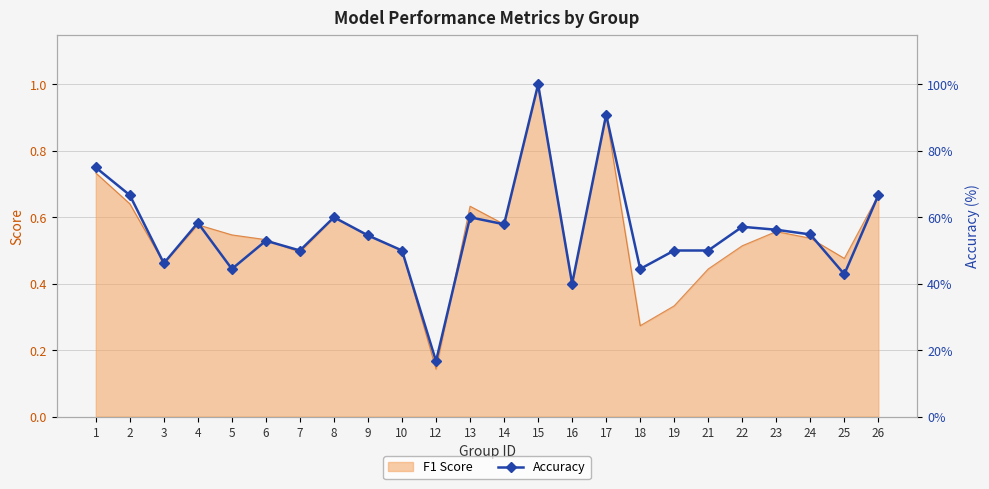

How many points are lower than both their immediate neighbors (excluding endpoints)?

8